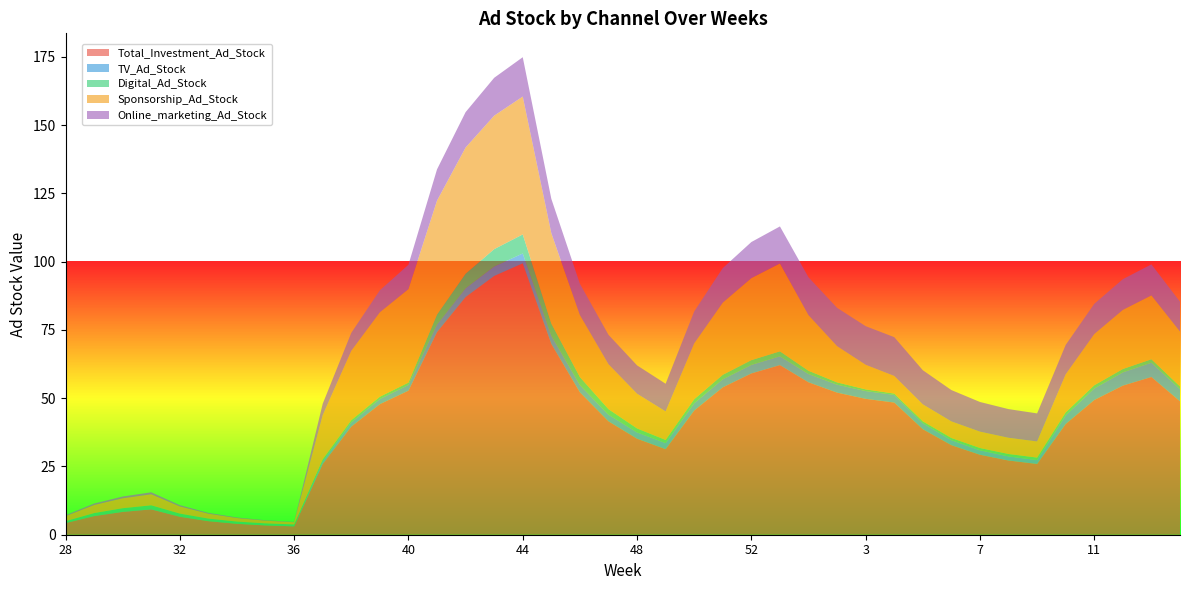

Reading right to left, transcribe all the data shown in this chart.

Total_Investment_Ad_Stock: 48.9	57.8	54.6	49.3	40.6	25.9	27.2	29.3	32.8	38.7	48.4	49.8	52.0	55.8	62.1	59.1	54.0	45.5	31.3	35.2	41.5	52.2	69.9	99.4	94.8	87.1	74.2	52.8	47.8	39.6	25.9	3.1	3.4	4.0	5.0	6.6	9.3	8.4	6.8	4.3
TV_Ad_Stock: 4.4	5.2	4.9	4.2	3.2	1.4	1.5	1.6	1.8	2.2	2.8	2.8	2.9	3.0	3.2	3.1	3.0	2.7	2.2	2.3	2.4	2.7	3.0	3.6	3.5	3.2	2.8	2.1	1.9	1.6	1.0	0.0	0.0	0.0	0.0	0.1	0.1	0.1	0.1	0.1
Digital_Ad_Stock: 1.0	1.3	1.2	1.2	1.1	0.9	0.9	0.9	0.8	0.7	0.5	0.6	0.8	1.2	1.8	1.7	1.6	1.4	1.1	1.5	2.0	2.9	4.4	7.0	6.4	5.3	3.7	0.8	0.8	0.8	0.8	0.7	0.7	0.8	0.9	1.1	1.4	1.2	1.0	0.6
Sponsorship_Ad_Stock: 20.1	23.4	21.7	18.8	13.9	5.9	5.9	6.0	6.1	6.2	6.5	9.0	13.3	20.4	32.2	30.0	26.4	20.5	10.5	12.7	16.5	22.7	33.1	50.5	48.9	46.2	41.7	34.3	30.9	25.4	16.2	0.8	1.0	1.3	1.8	2.6	4.0	3.6	3.0	1.9
Online_marketing_Ad_Stock: 10.9	11.4	11.3	11.1	10.8	10.3	10.5	10.9	11.5	12.5	14.2	14.1	14.0	13.9	13.6	13.2	12.7	11.7	10.1	10.4	10.8	11.4	12.6	14.4	13.9	13.0	11.4	8.9	8.1	6.6	4.2	0.1	0.1	0.2	0.3	0.5	0.7	0.7	0.5	0.3